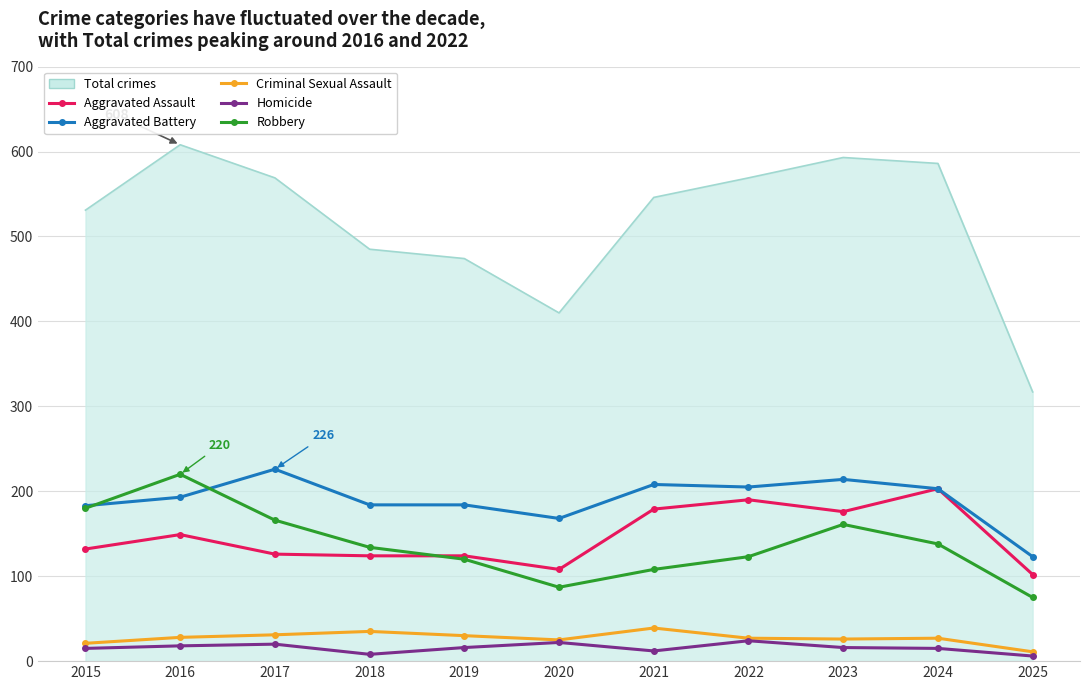

Is the value of Criminal Sexual Assault at 2019 greater than the value of Homicide at 2018?

Yes